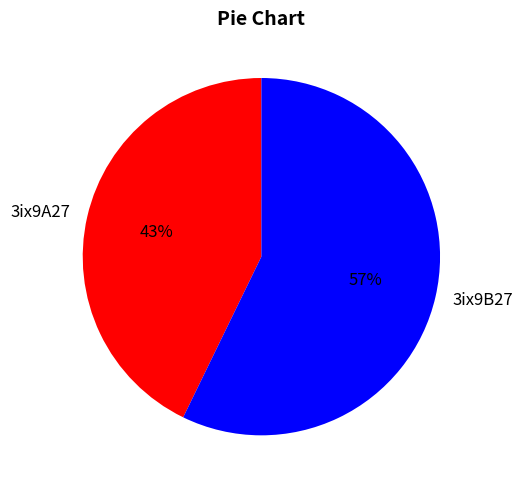

Count the number of slices in the pie.

2